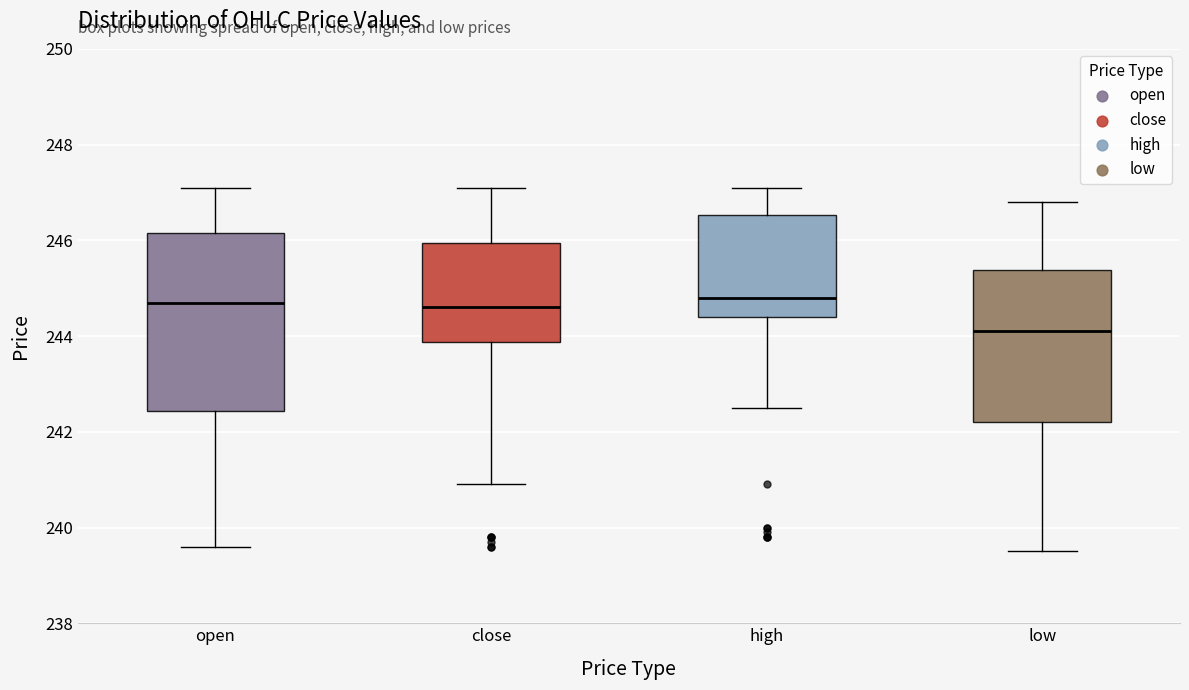

Where is the upper edge of the box for close on the y-axis? The values are not printed on the chart, so give them approximately, as read against the axis.

246.0